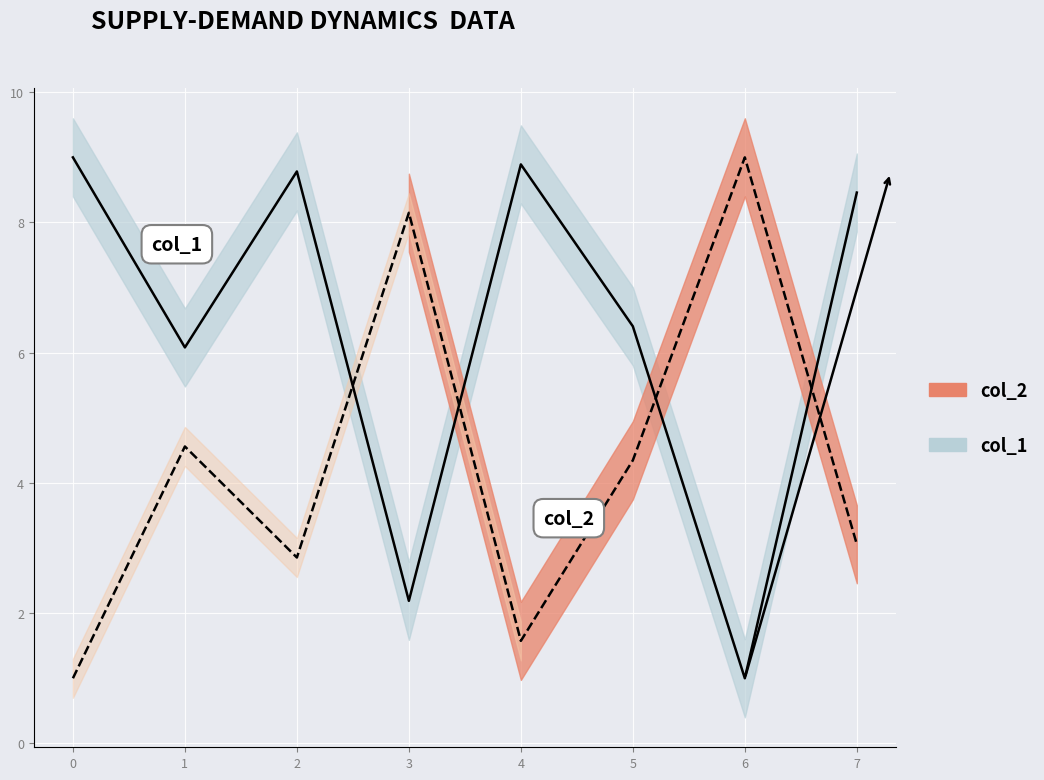

What is the maximum value for col_2?

9.0